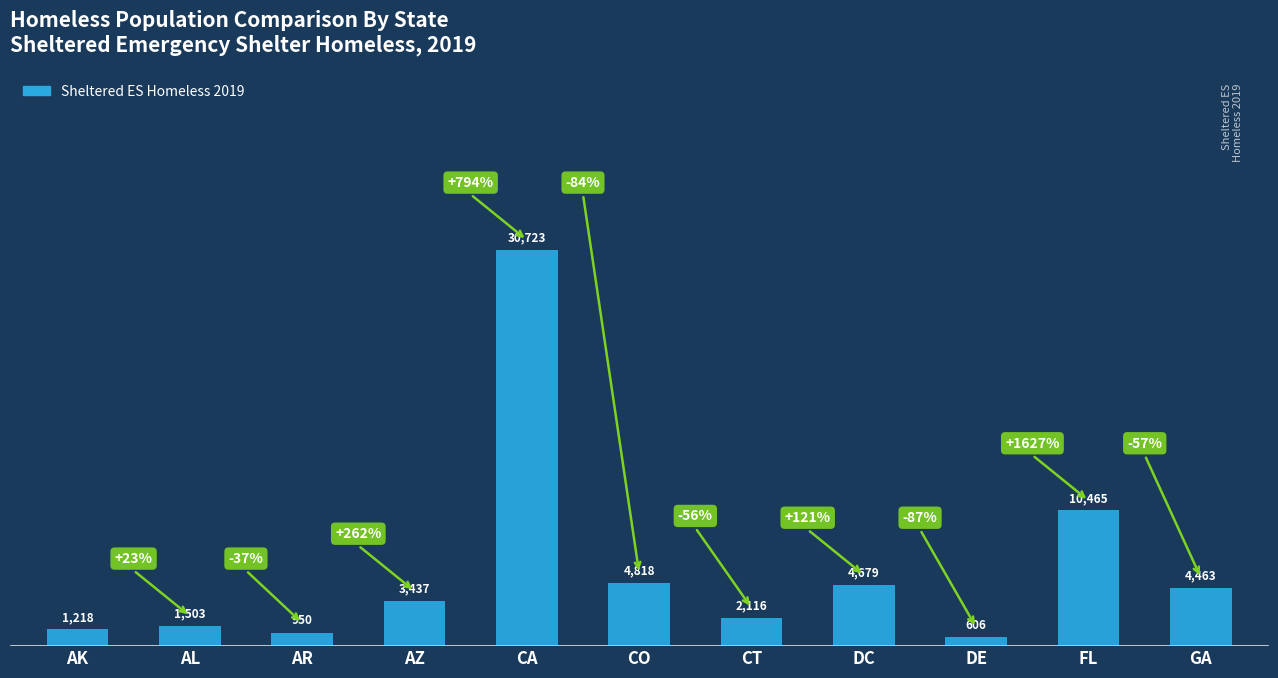

What is the change in value from AL to AR?

-553